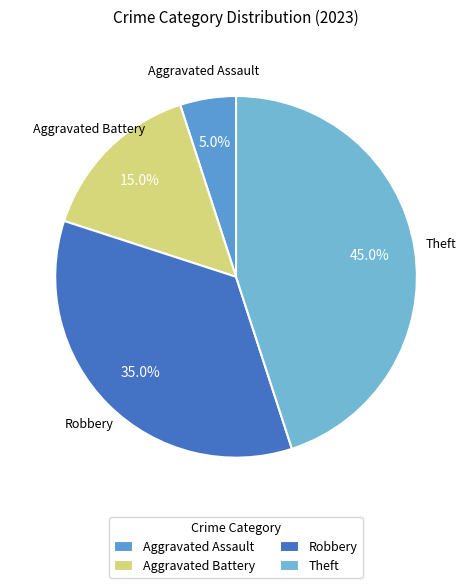

Approximately how many times larger is the value at Aggravated Assault compared to Robbery?

0.1